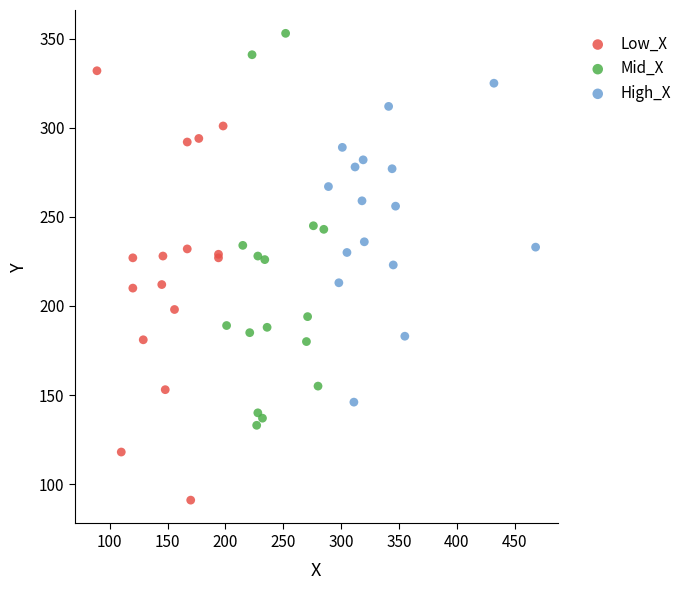

Which series has the widest spread of Y values?

Low_X